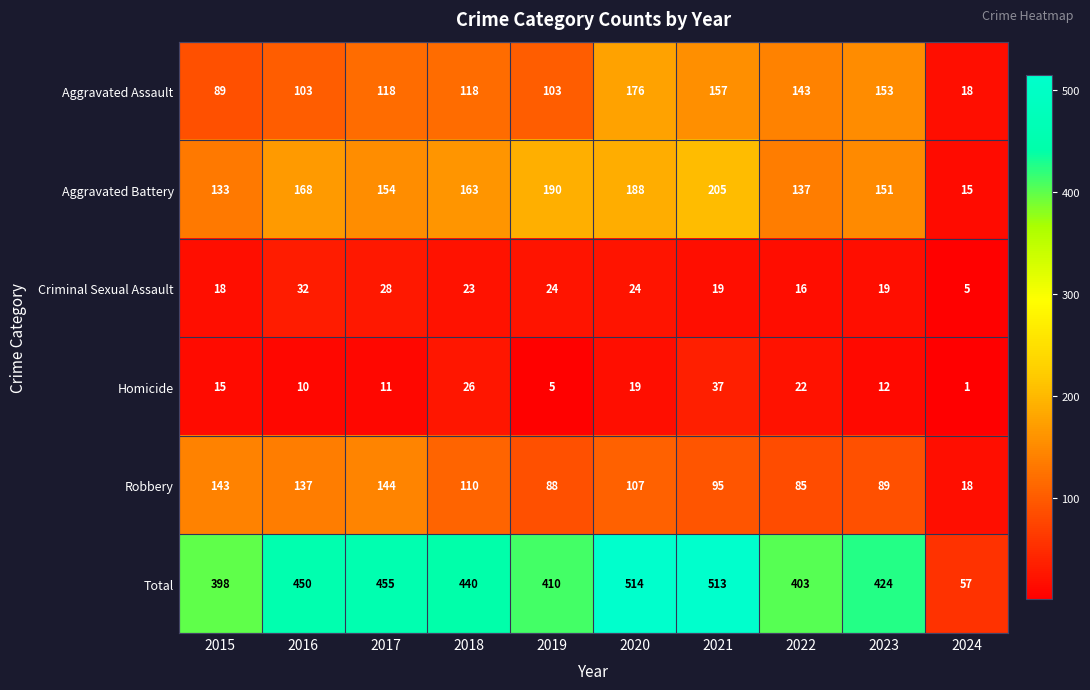

Between 2016 and 2018, which series saw the biggest shift?

Robbery